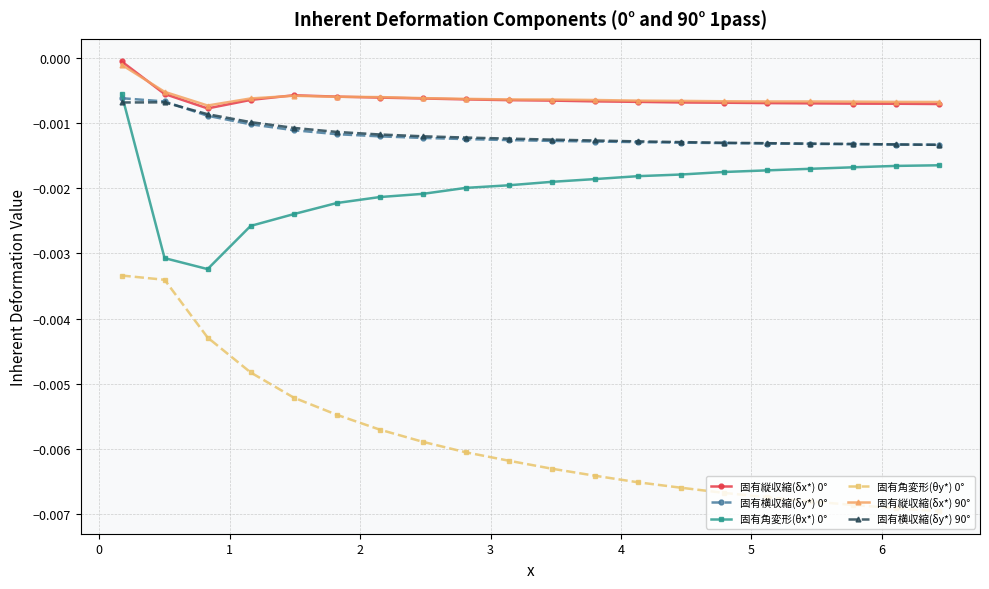

True or false: 固有角変形(θx*) 0° and 固有縦収縮(δx*) 90° intersect in this chart.

False